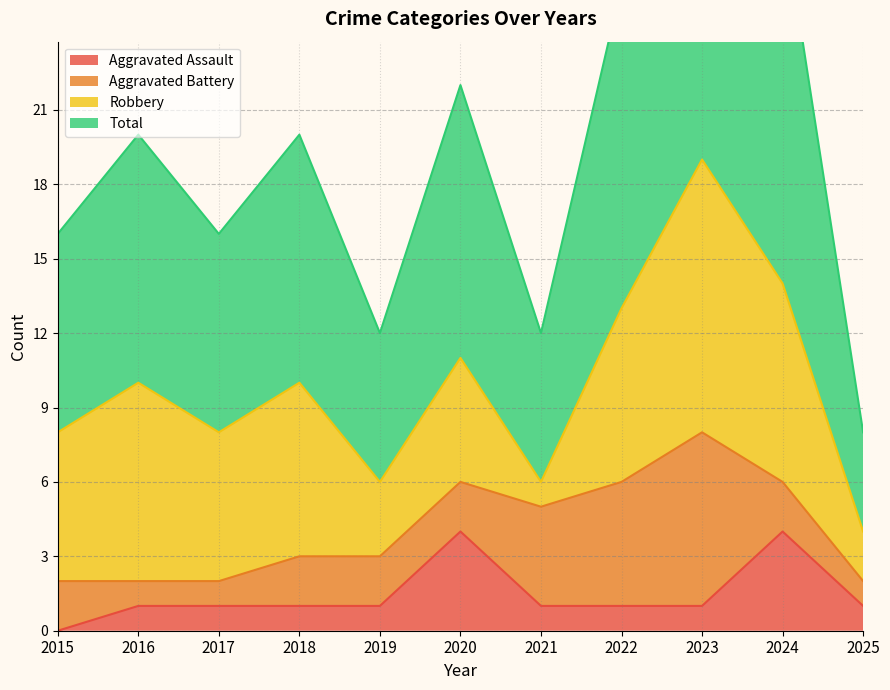

What is the average value of the Total series?

20